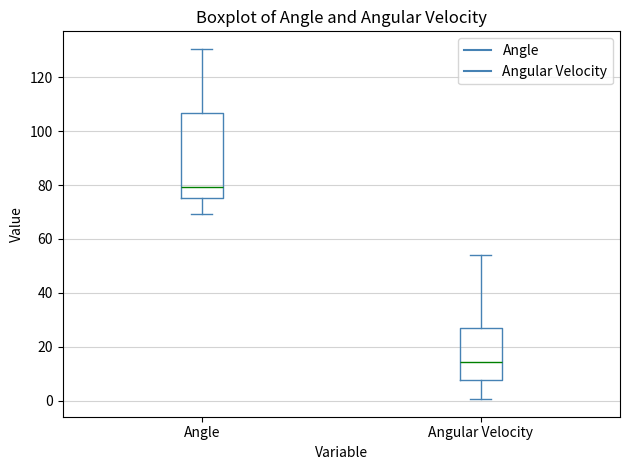

Reading left to right, read every box against the y-axis: the position of its median line, the range the box covers, and the ends of its whiskers. The values are not printed on the chart, so give them approximately, as read against the axis.

Angle: median 80, box 76 to 106, whiskers 70 to 130
Angular Velocity: median 14, box 8 to 26, whiskers 0 to 54